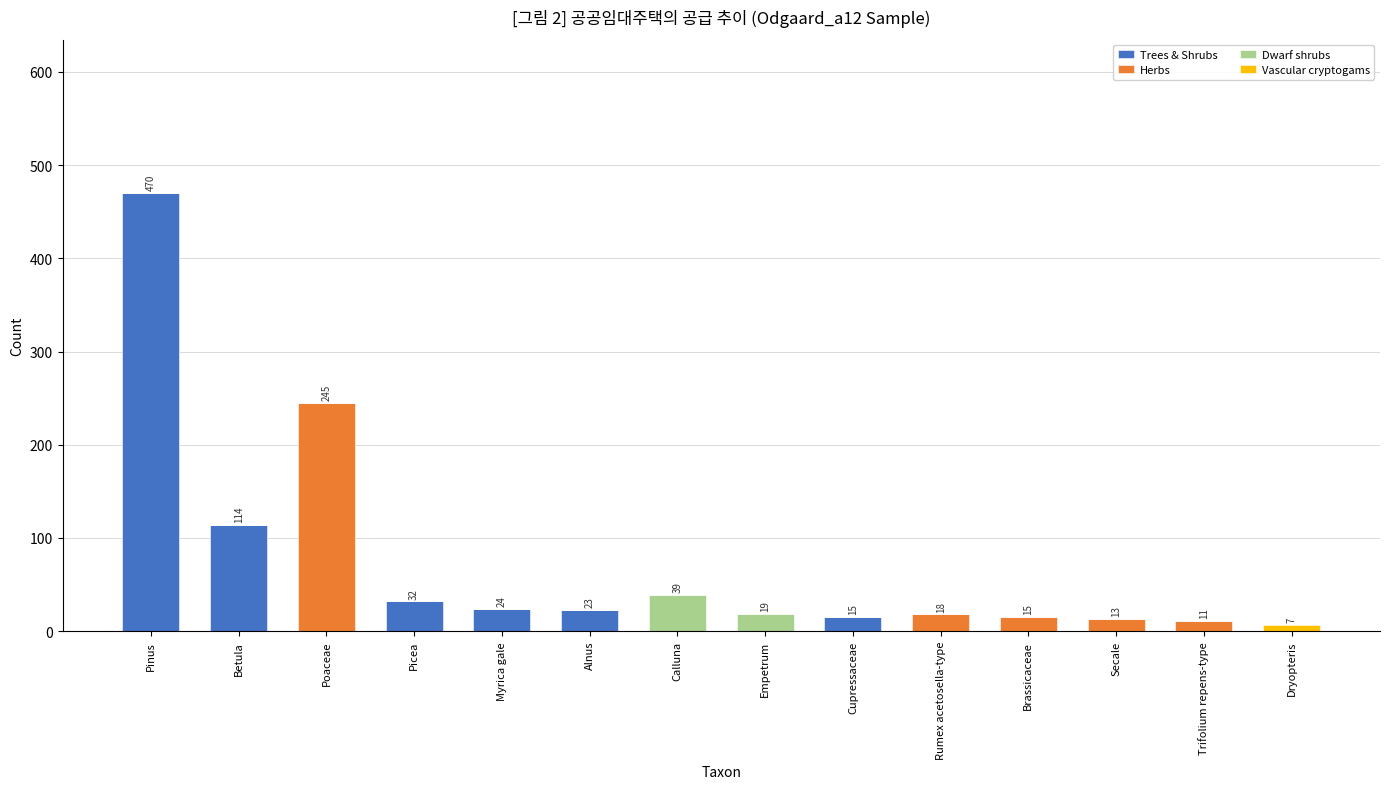

Are the bars horizontal?

No